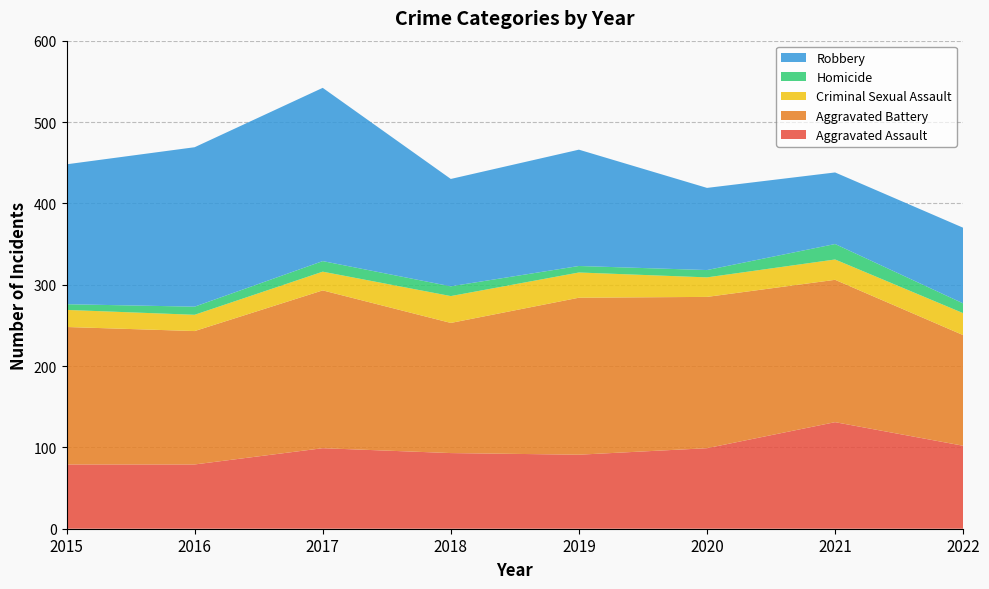

Reading left to right, what are all the values shown in this chart?

Aggravated Assault: 2015=79	2016=79	2017=99	2018=93	2019=91	2020=99	2021=131	2022=102
Aggravated Battery: 2015=169	2016=164	2017=194	2018=160	2019=193	2020=186	2021=175	2022=136
Criminal Sexual Assault: 2015=21	2016=20	2017=23	2018=33	2019=31	2020=24	2021=25	2022=27
Homicide: 2015=7	2016=10	2017=13	2018=12	2019=8	2020=9	2021=19	2022=12
Robbery: 2015=172	2016=196	2017=213	2018=132	2019=143	2020=101	2021=88	2022=93